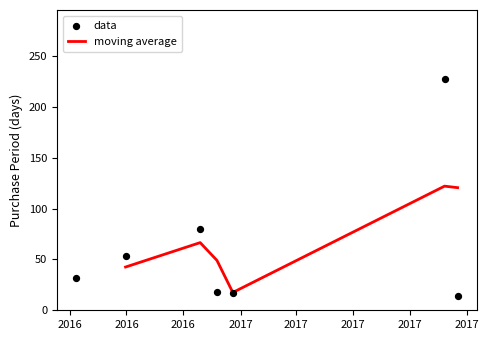

What is the change in value from 2016-09-30 to 2017-01-06?

-35